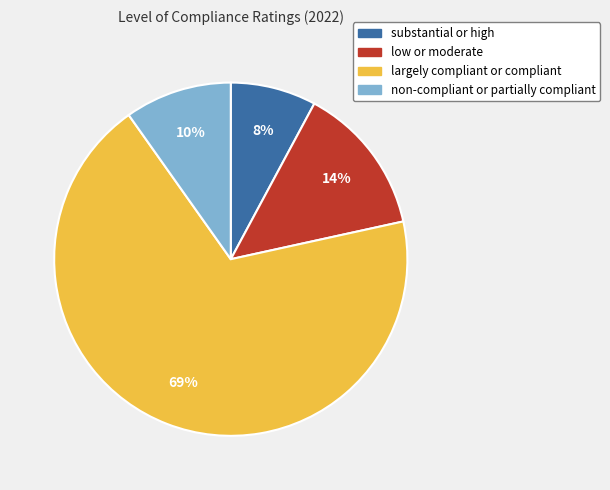

Which has a higher value, largely compliant or compliant or low or moderate?

largely compliant or compliant